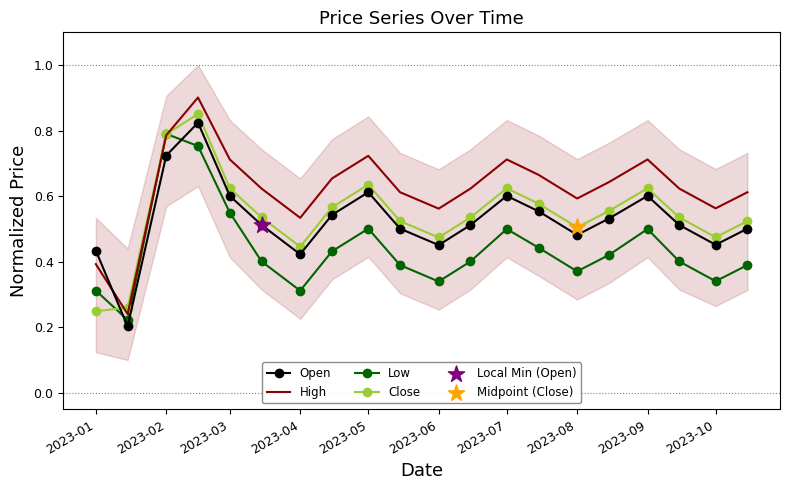

Which series contains the highest Y value?

High